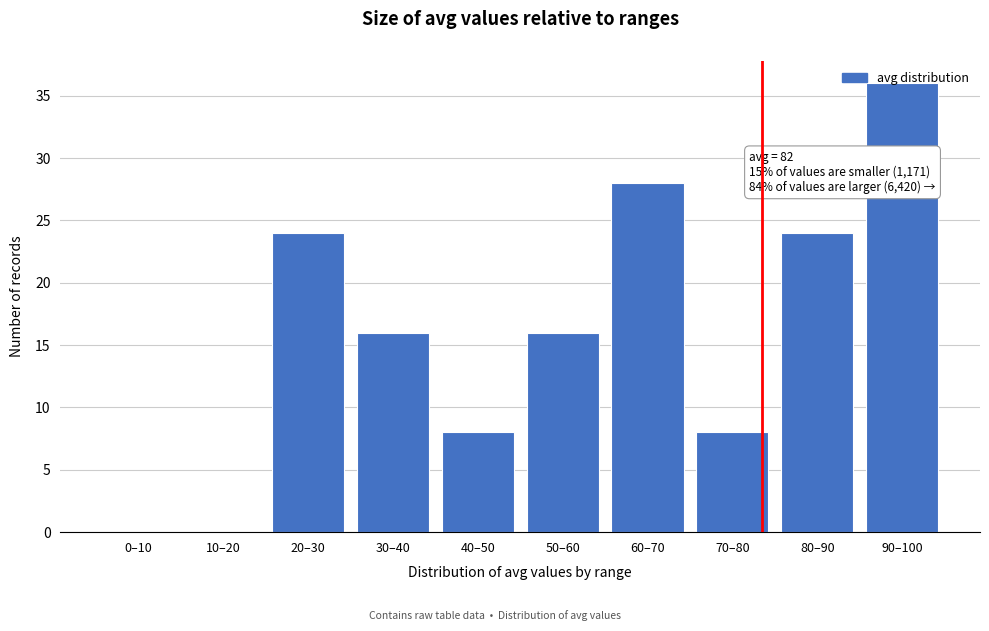

What is the sum of the values at 10–20 and 50–60?

16